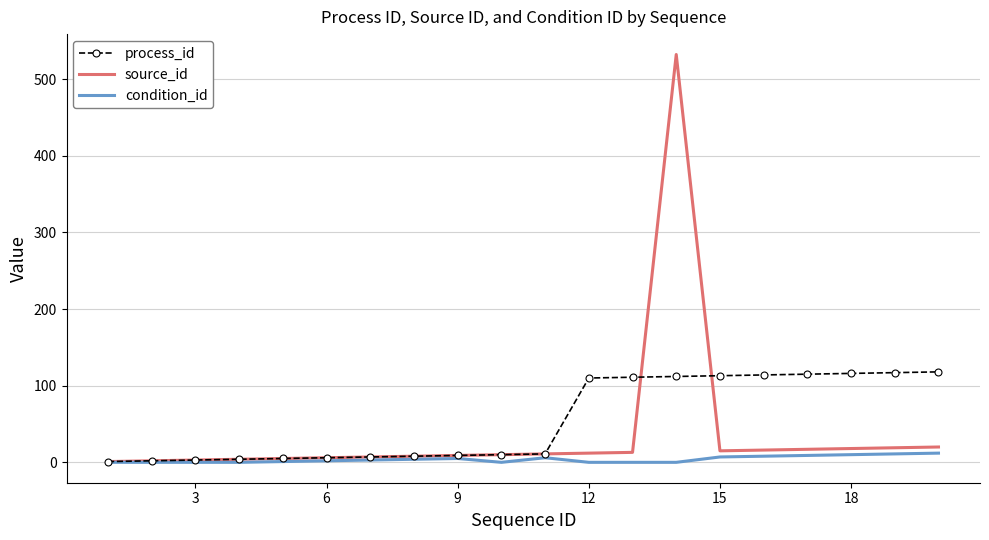

List the series in order of their overall mean, highest first.

process_id, source_id, condition_id